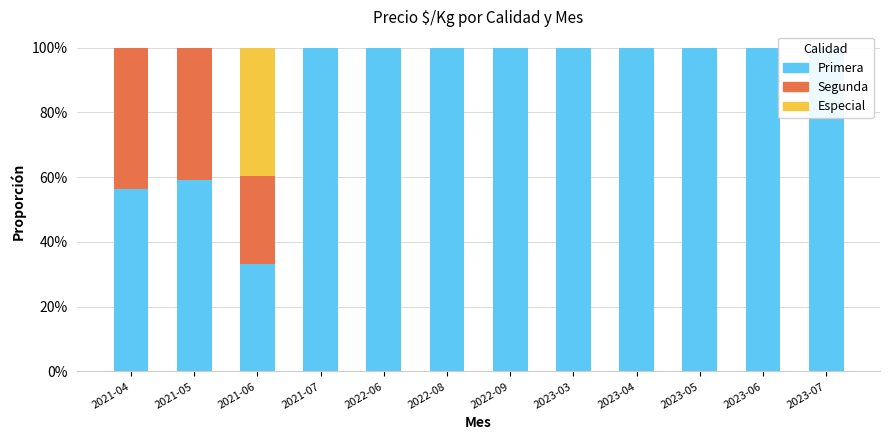

Where is Primera nearest to the value 66?

2021-05